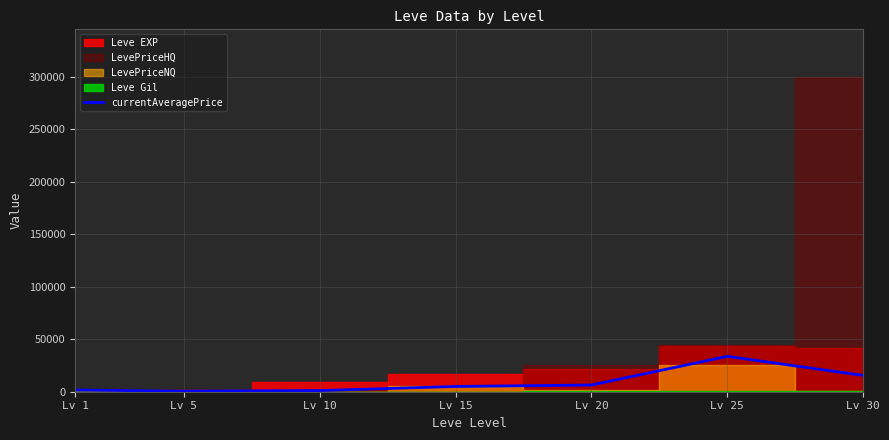

Where is the data nearest to the value 17090?

Lv 30